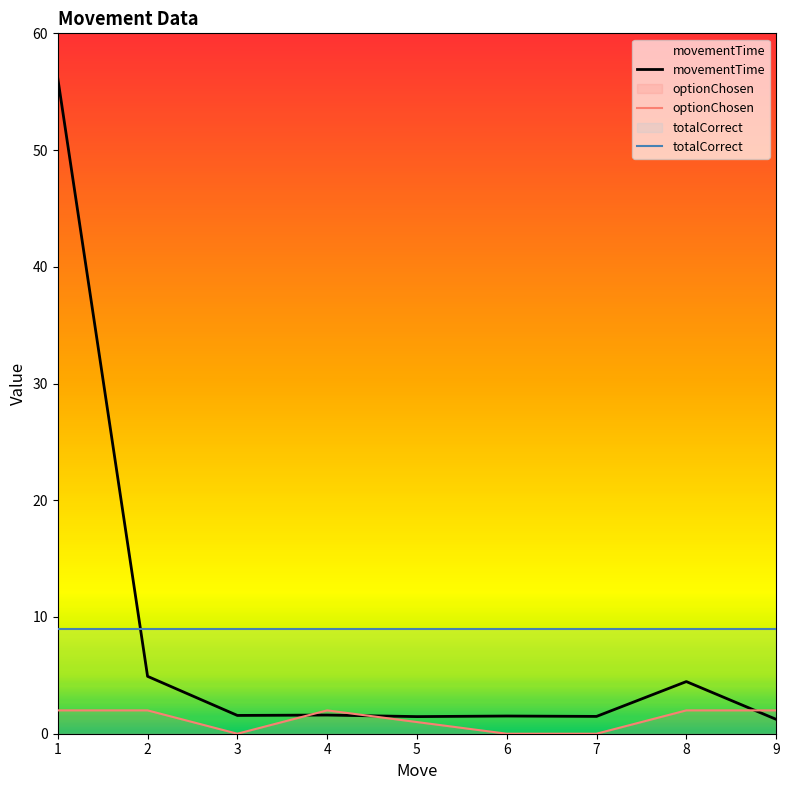

At which category does movementTime reach its first local peak?

4